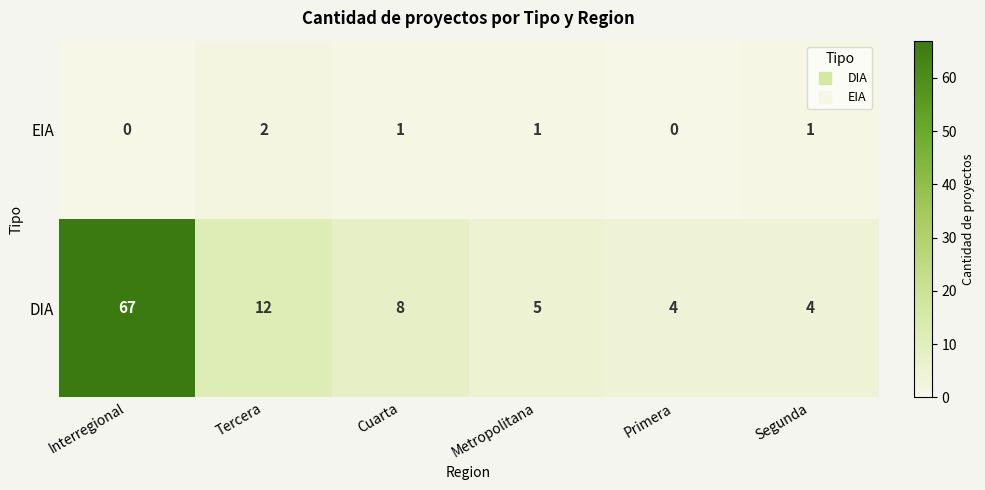

Which series has the largest total across all categories?

DIA